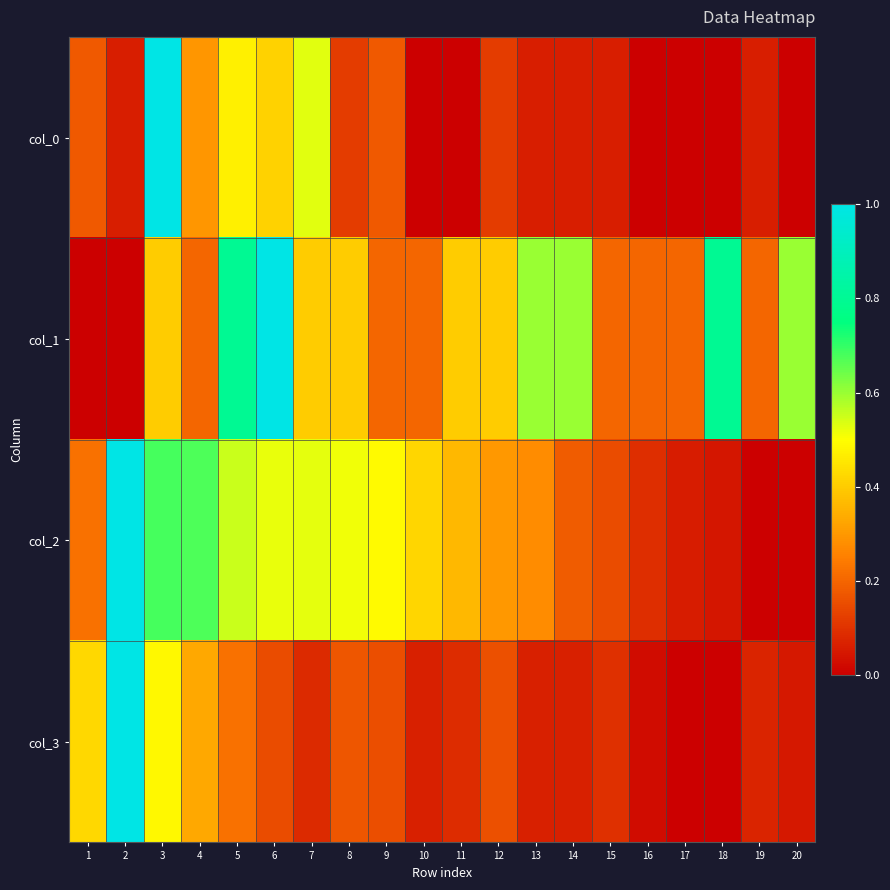

Reading left to right, extract all data points from this chart.

col_0: 1=0.2	2=0.1	3=1.0	4=0.3	5=0.5	6=0.4	7=0.5	8=0.1	9=0.2	10=0.0	11=0.0	12=0.1	13=0.1	14=0.1	15=0.1	16=0.0	17=0.0	18=0.0	19=0.1	20=0.0
col_1: 1=0.0	2=0.0	3=0.4	4=0.2	5=0.8	6=1.0	7=0.4	8=0.4	9=0.2	10=0.2	11=0.4	12=0.4	13=0.6	14=0.6	15=0.2	16=0.2	17=0.2	18=0.8	19=0.2	20=0.6
col_2: 1=0.2	2=1.0	3=0.7	4=0.7	5=0.6	6=0.5	7=0.5	8=0.5	9=0.5	10=0.4	11=0.4	12=0.3	13=0.3	14=0.2	15=0.2	16=0.1	17=0.1	18=0.0	19=0.0	20=0.0
col_3: 1=0.4	2=1.0	3=0.5	4=0.3	5=0.2	6=0.2	7=0.1	8=0.2	9=0.2	10=0.1	11=0.1	12=0.2	13=0.1	14=0.1	15=0.1	16=0.0	17=0.0	18=0.0	19=0.1	20=0.0